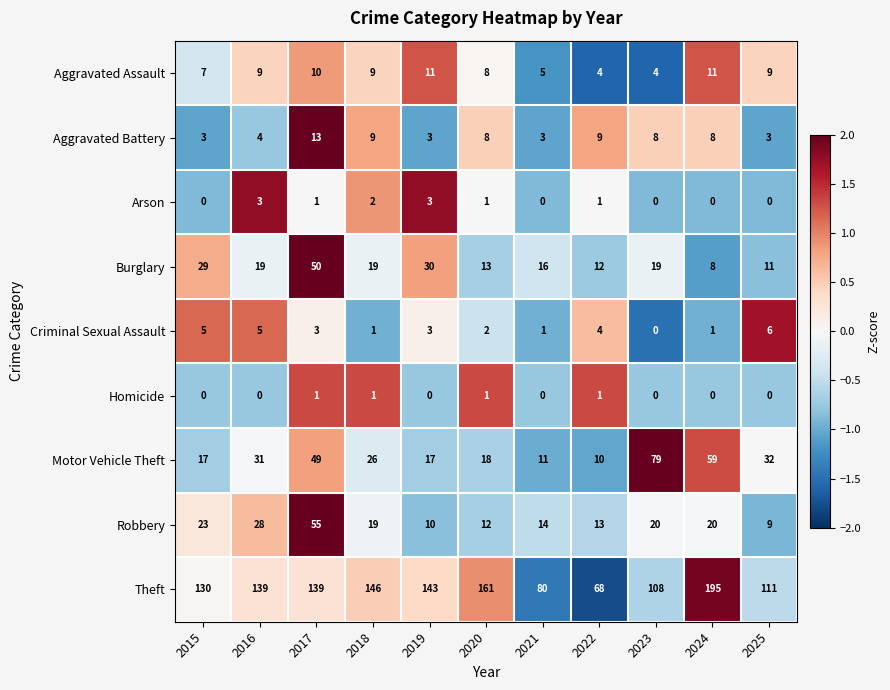

What is the maximum value shown in the chart?

195